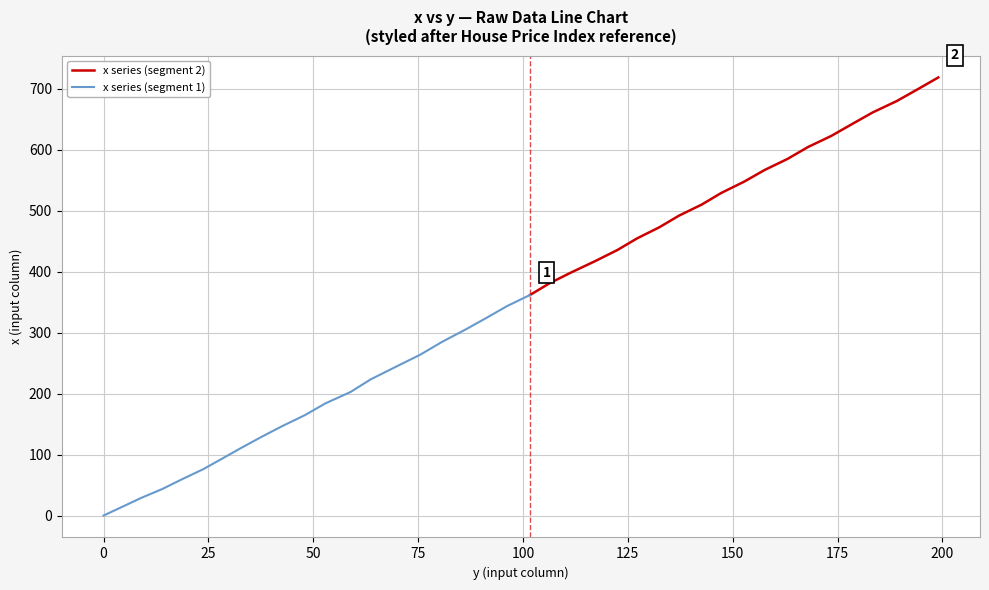

What is the change in value from 32.8 to 48.0?

+53.8